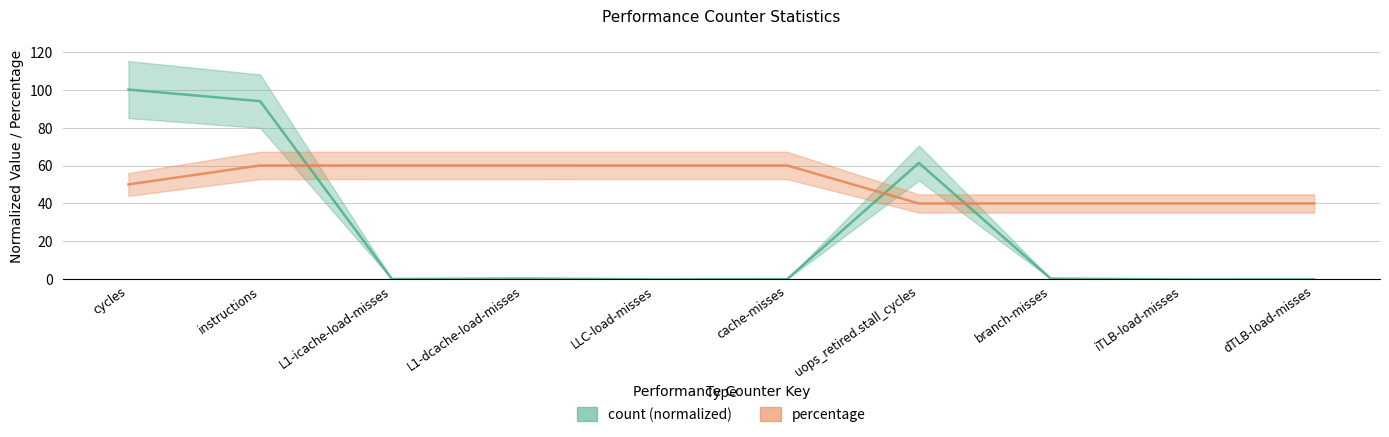

What is the spread (max minus min) of values at dTLB-load-misses?

40.0